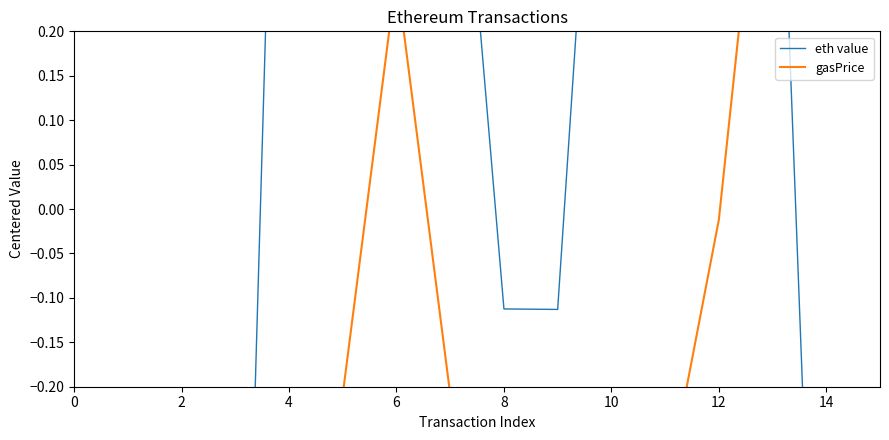

What is the label of the 10th point from the left?

9